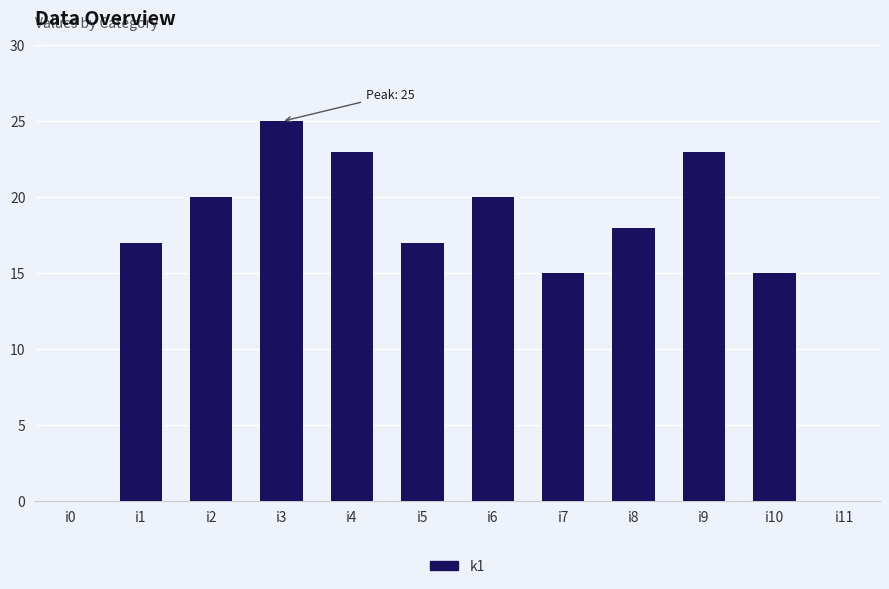

What is the change in value from i4 to i11?

-23